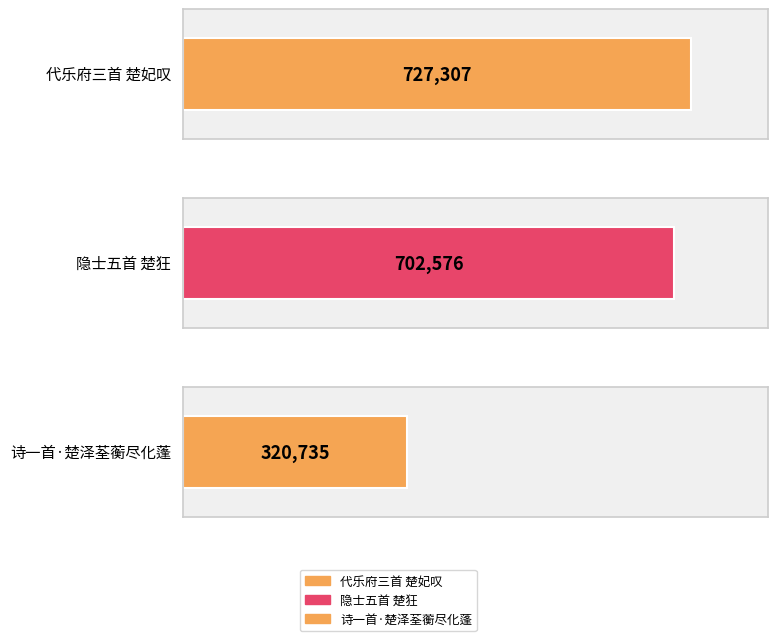

Reading left to right, list all the values displayed in this chart.

727307	702576	320735